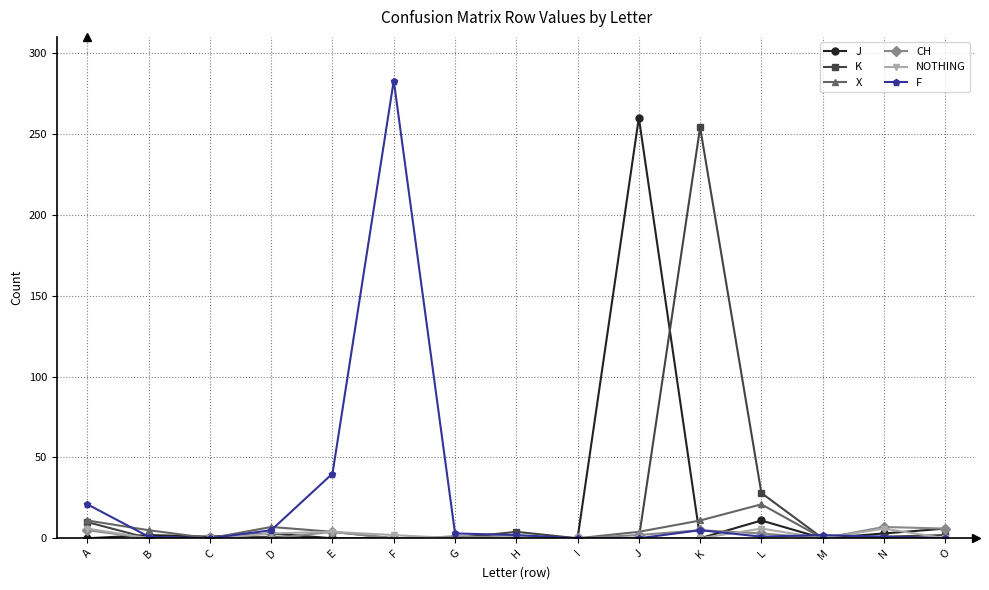

True or false: CH has more than 0 points higher than both neighbors.

True